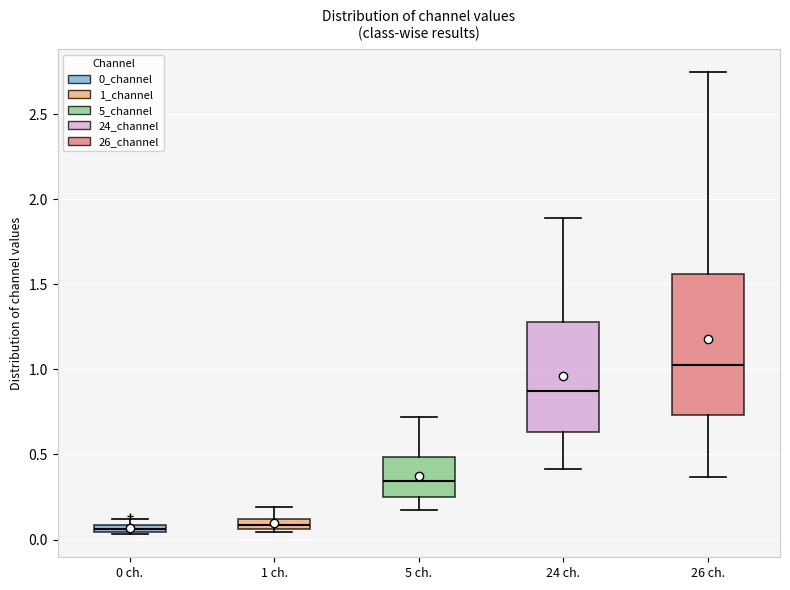

Where does the lower whisker of the box for 5 ch. end on the y-axis? The values are not printed on the chart, so give them approximately, as read against the axis.

0.15